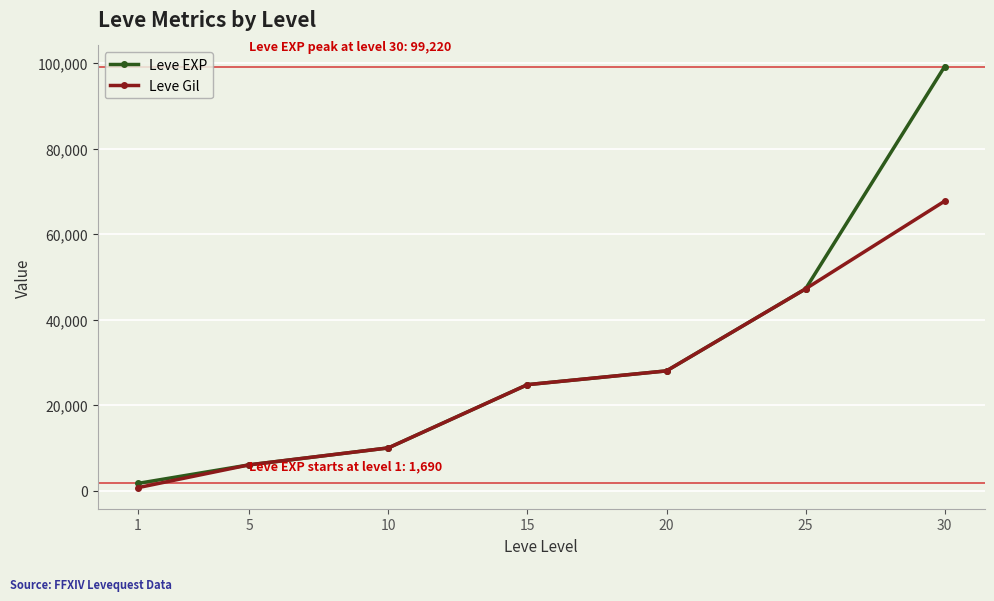

Which category has the highest value across all series?

30